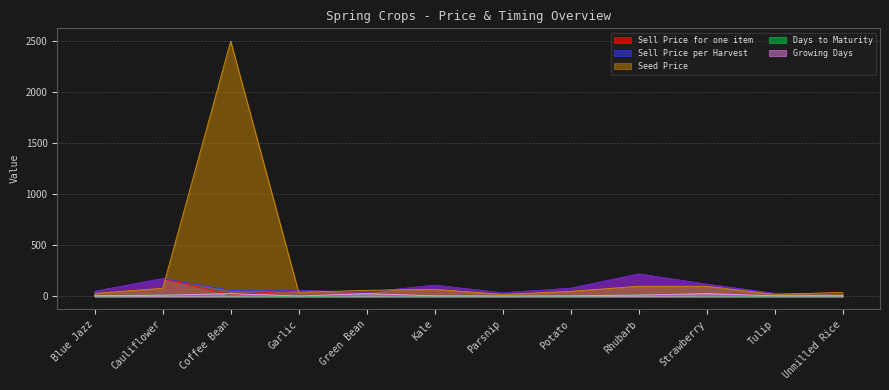

Rank the categories by Sell Price per Harvest value from lowest to highest.

Tulip, Unmilled Rice, Parsnip, Green Bean, Blue Jazz, Coffee Bean, Garlic, Potato, Kale, Strawberry, Cauliflower, Rhubarb